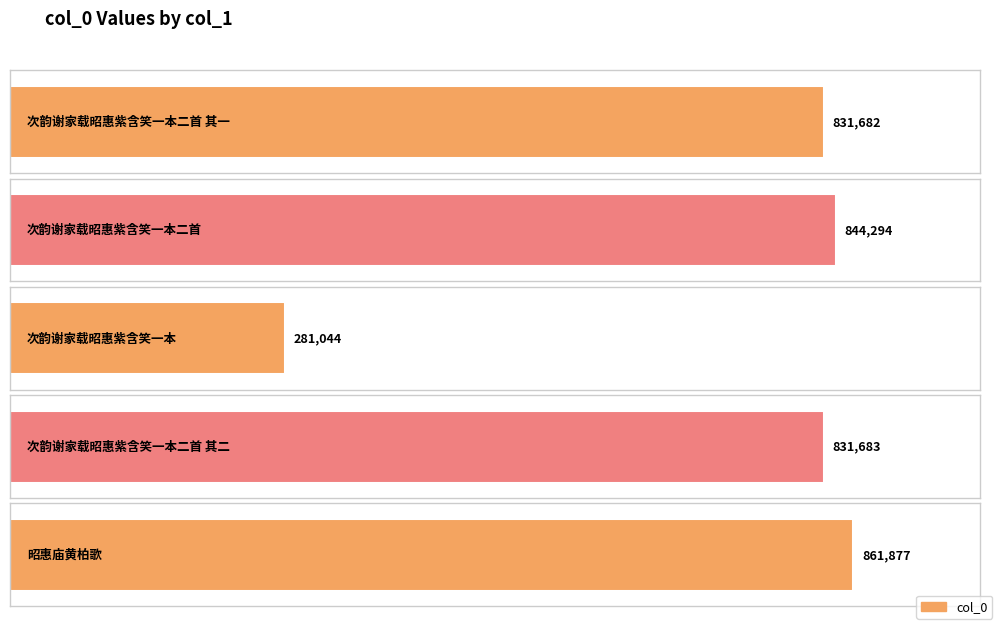

The chart shows a value of 831682 at 次韵谢家载昭惠紫含笑一本二首 其一. True or false?

True